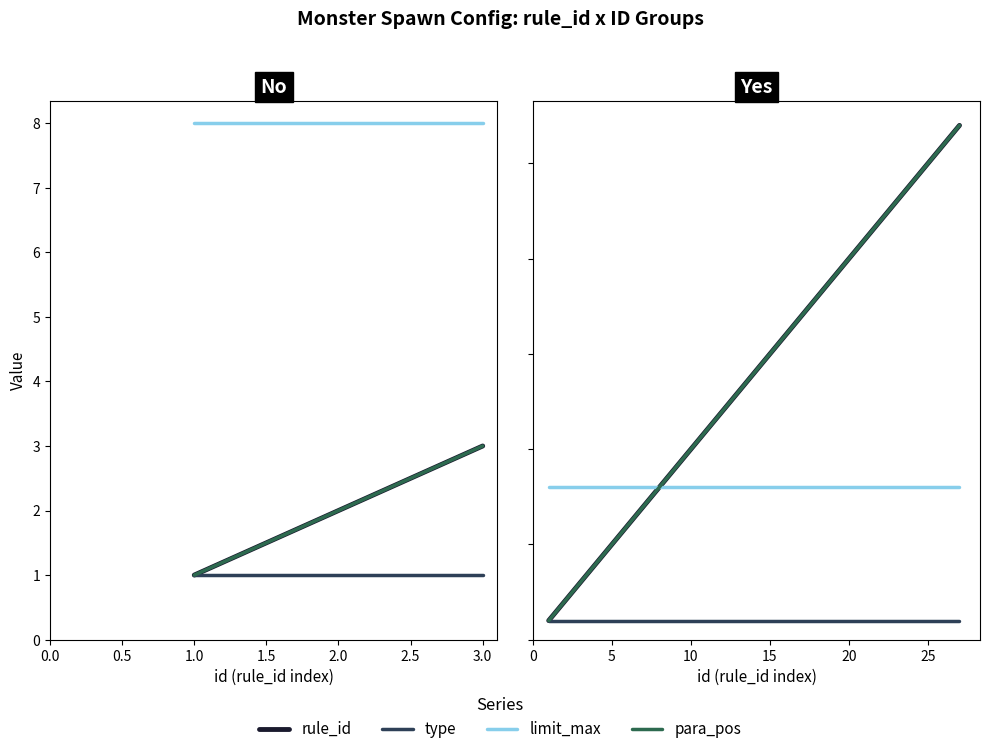

What is the value of the rule_id point at the 4th from the left?

21